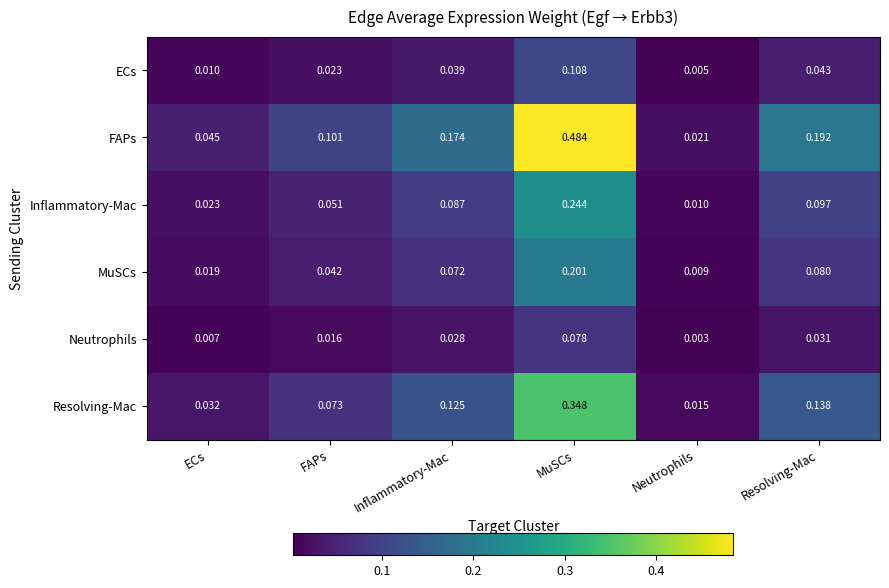

Count the number of categories in the chart.

6